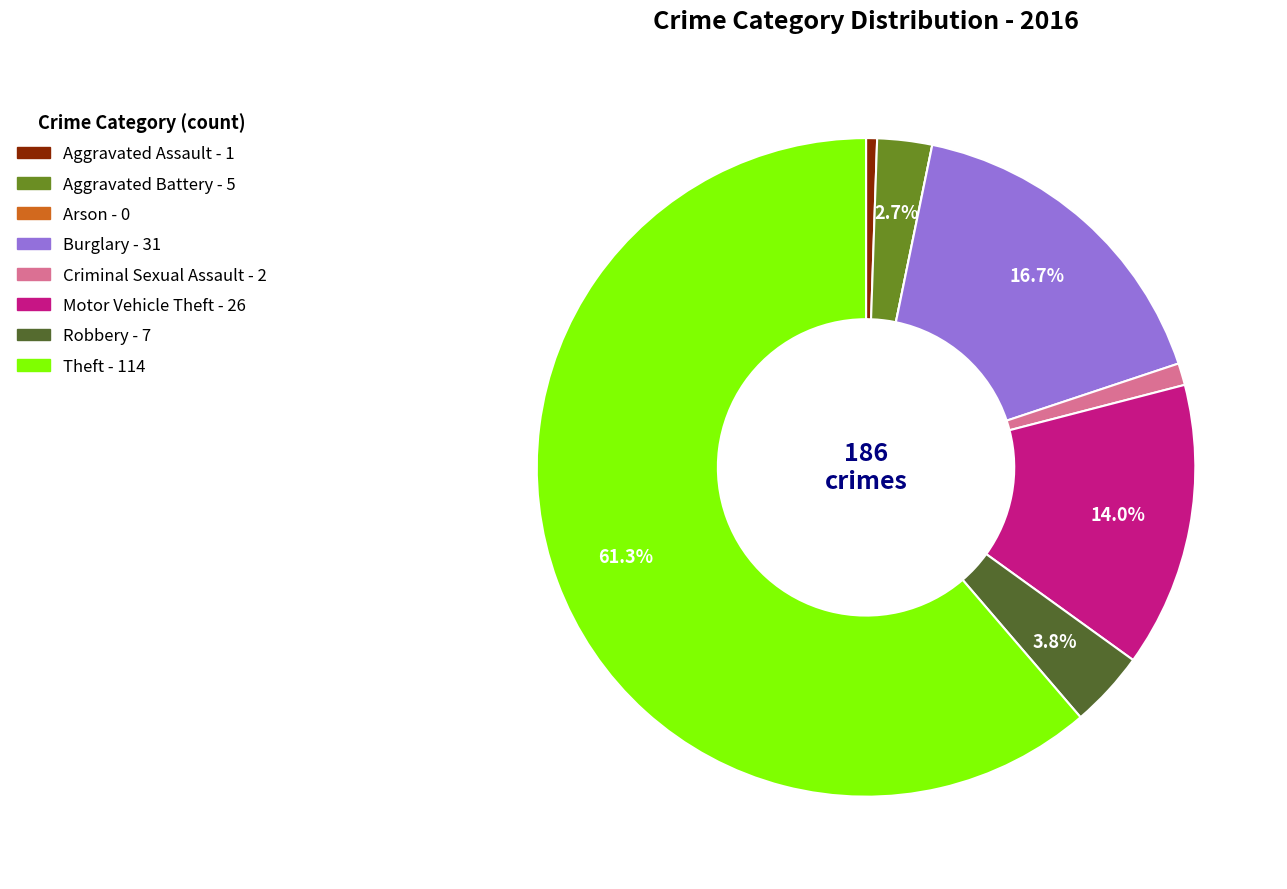

Is the sum of Aggravated Battery and Theft greater than half?

Yes